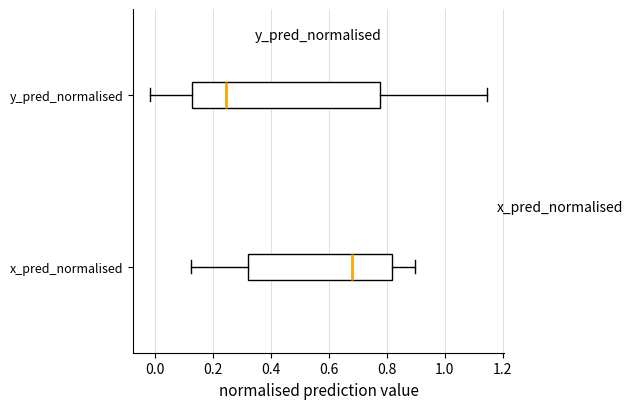

Reading bottom to top, read every box against the x-axis: the position of its median line, the range the box covers, and the ends of its whiskers. The values are not printed on the chart, so give them approximately, as read against the axis.

x_pred_normalised: median 0.68, box 0.32 to 0.82, whiskers 0.12 to 0.90
y_pred_normalised: median 0.24, box 0.12 to 0.78, whiskers -0.02 to 1.14